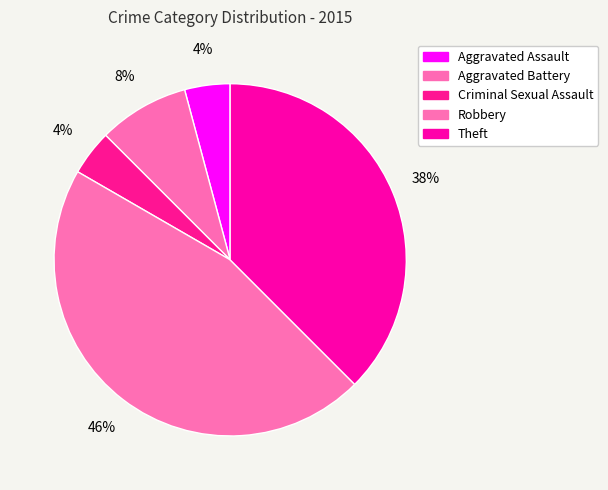

Combined, what portion of the pie is Aggravated Assault and Robbery?

50.0%